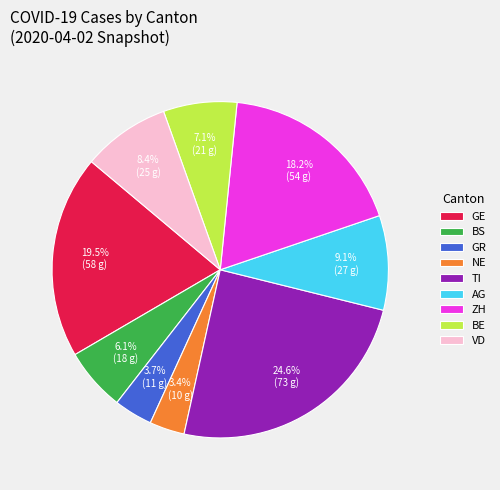

Which slice is the largest?

TI